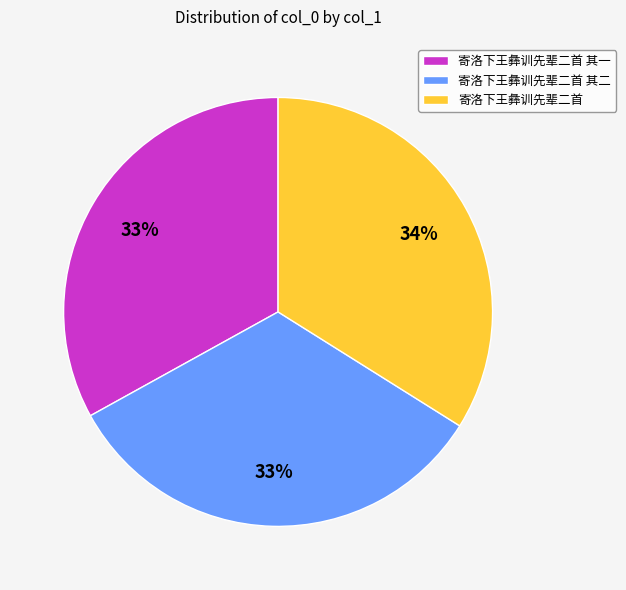

Which category has the biggest portion of the pie?

寄洛下王彝训先辈二首